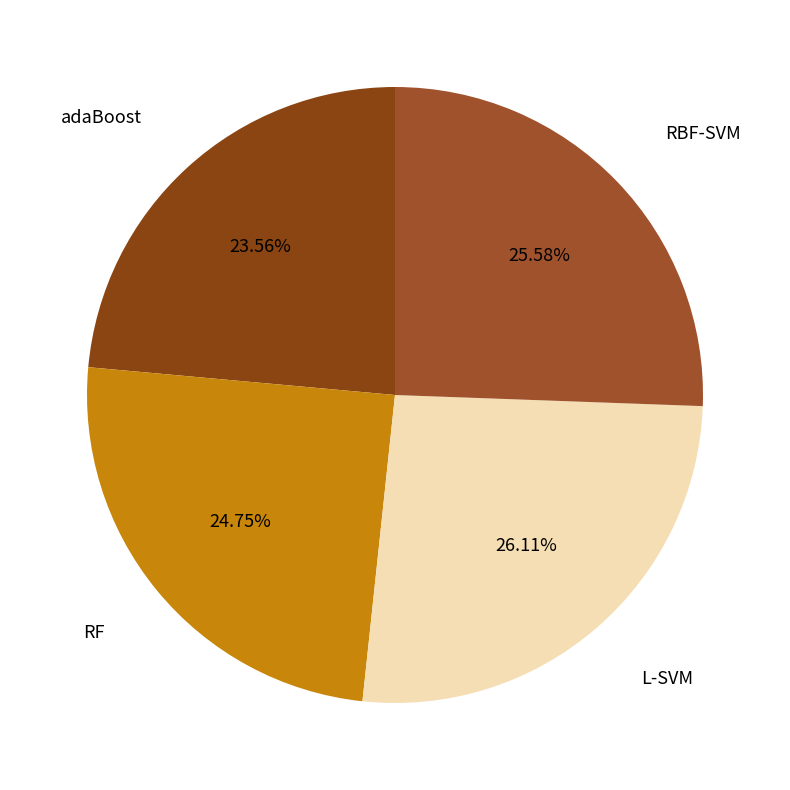

Does any single category account for the majority?

No